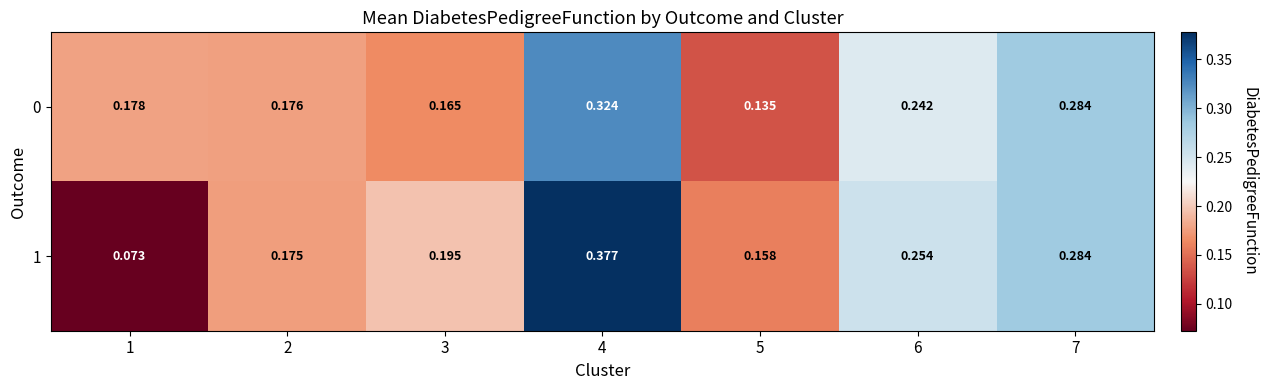

At how many categories does at least one series exceed 0?

7